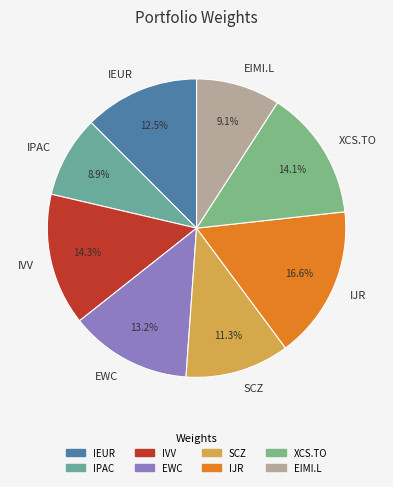

The SCZ slice represents 1% of the pie. True or false?

False